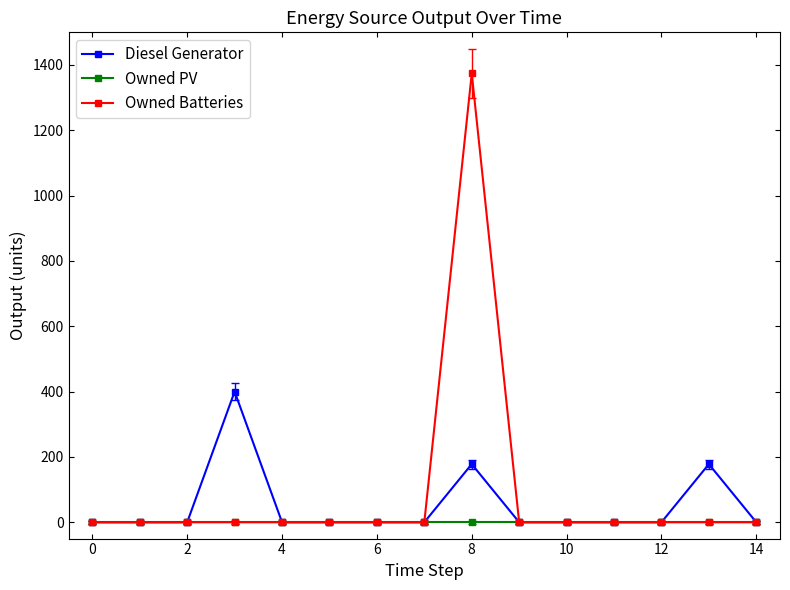

Rank the series by their maximum value, from lowest to highest.

Owned PV, Diesel Generator, Owned Batteries